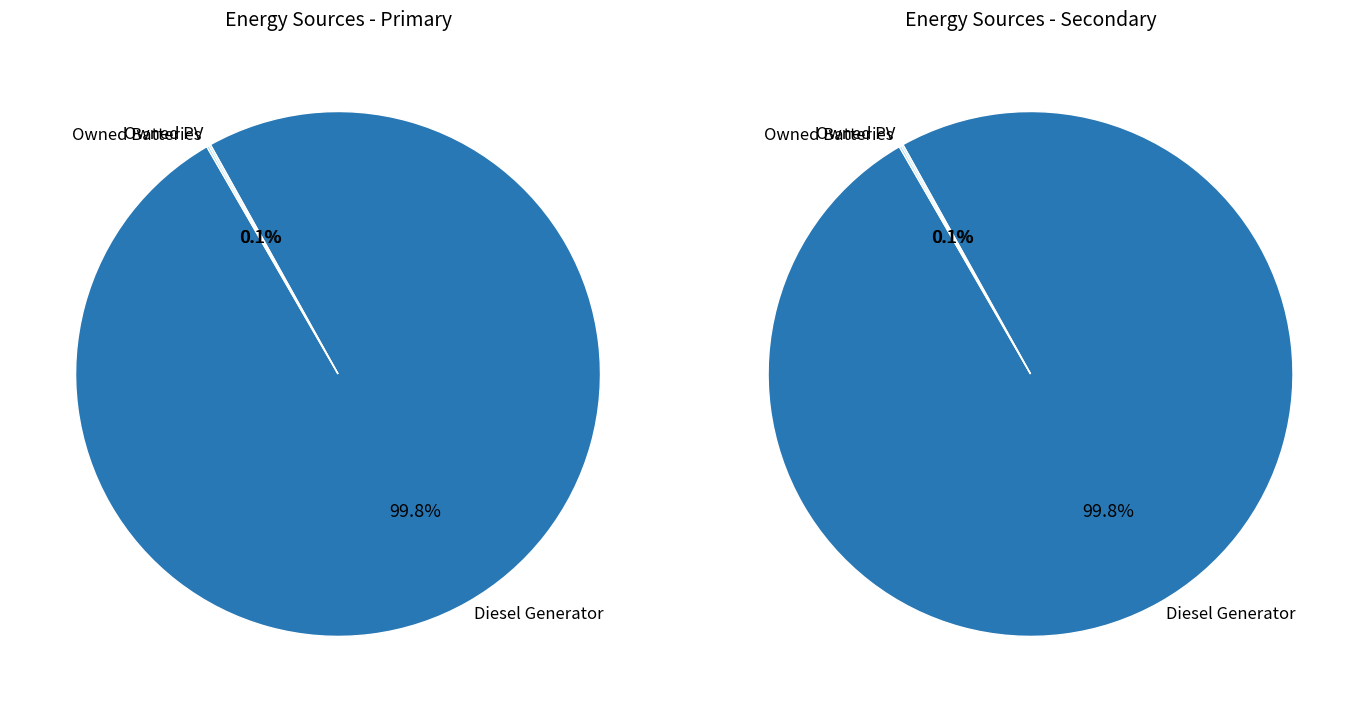

Combined, do Diesel Generator and Owned Batteries account for over 50%?

Yes